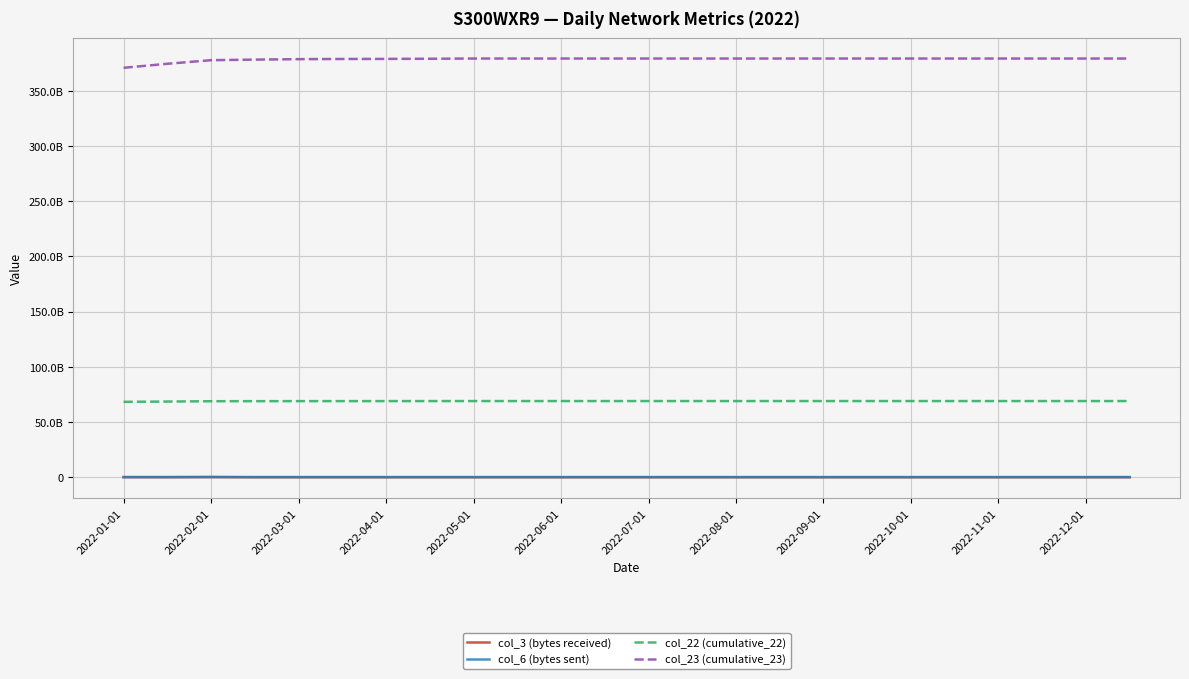

What are all the series names shown in the legend?

col_3 (bytes received), col_6 (bytes sent), col_22 (cumulative_22), col_23 (cumulative_23)